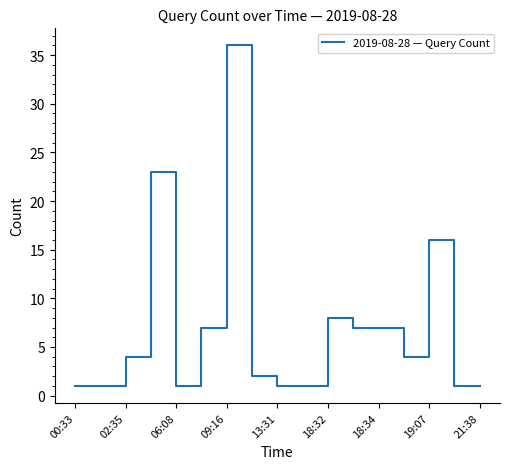

How many lines are shown in the chart?

1